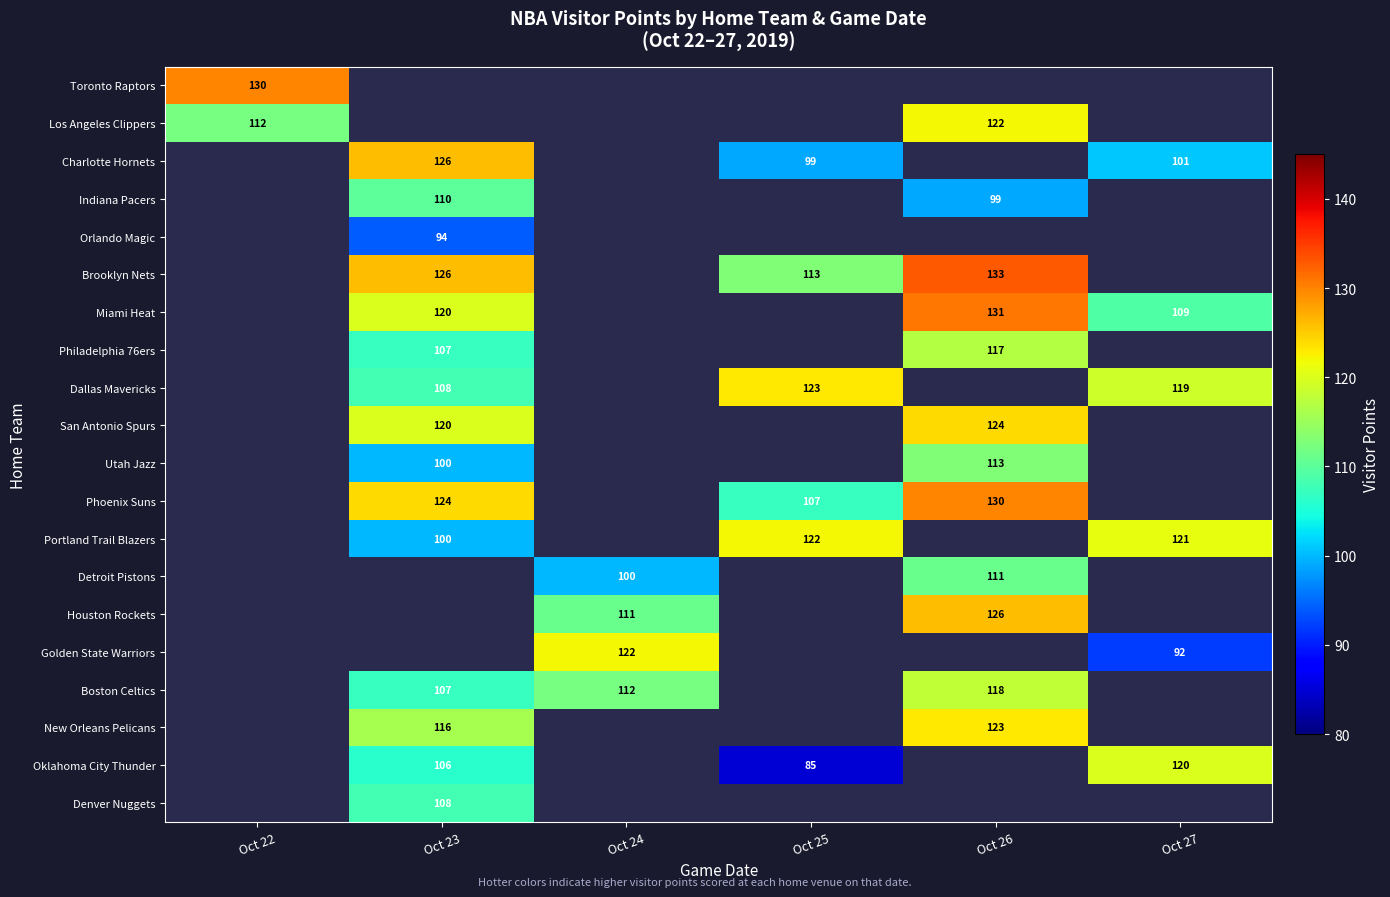

Is it true that Dallas Mavericks equals 167 at Oct 27?

False